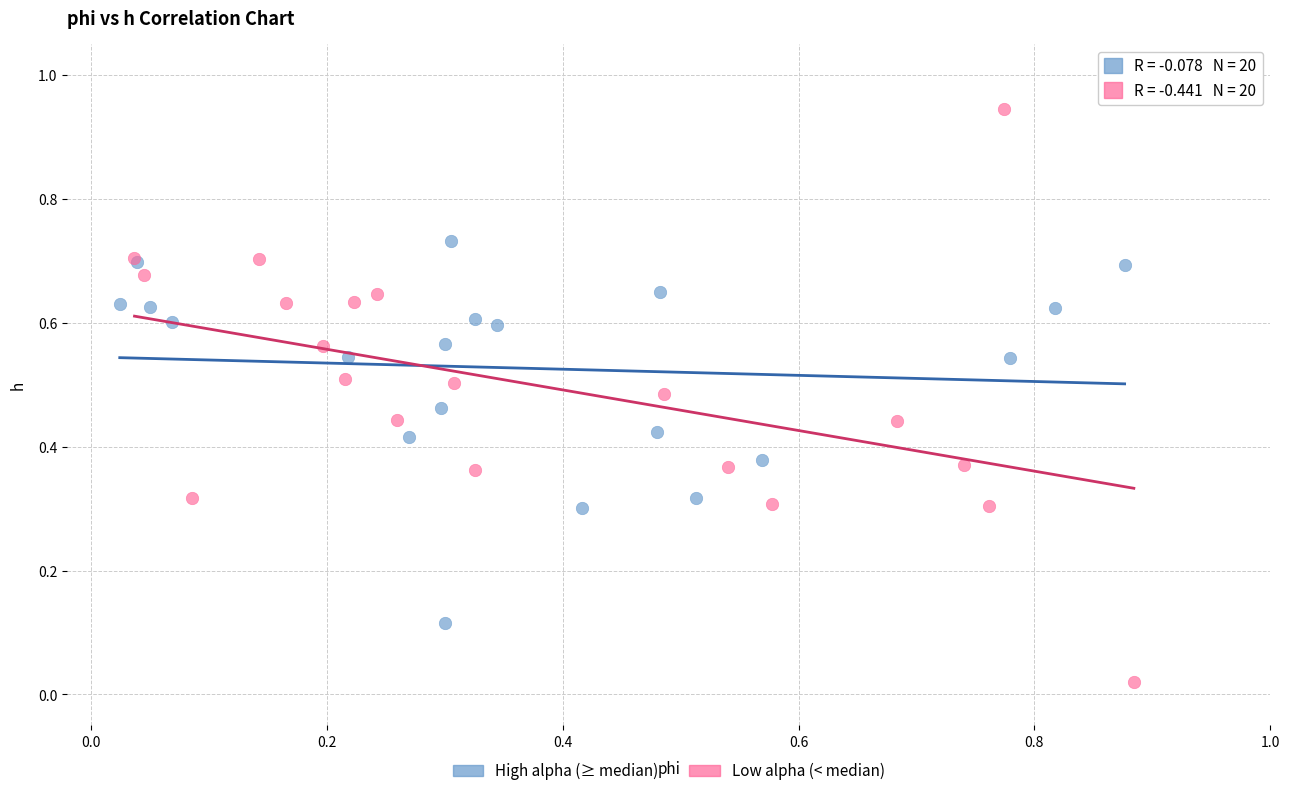

What are all the series names shown in the legend?

High alpha (≥ median), Low alpha (< median)